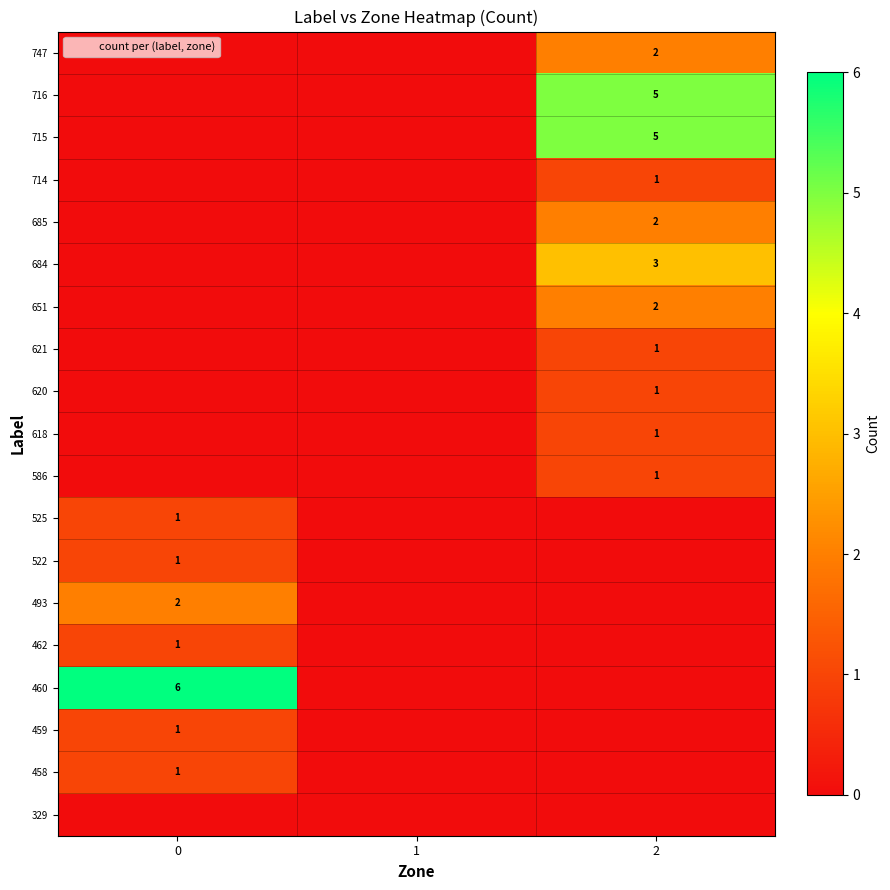

True or false: 715 has a value of 7 at 2.

False